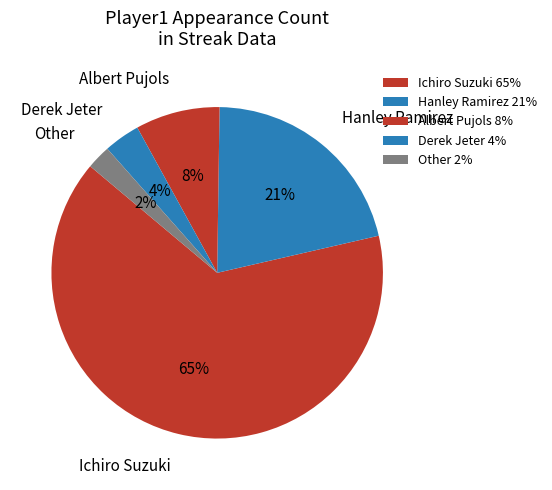

Which category accounts for the majority?

Ichiro Suzuki